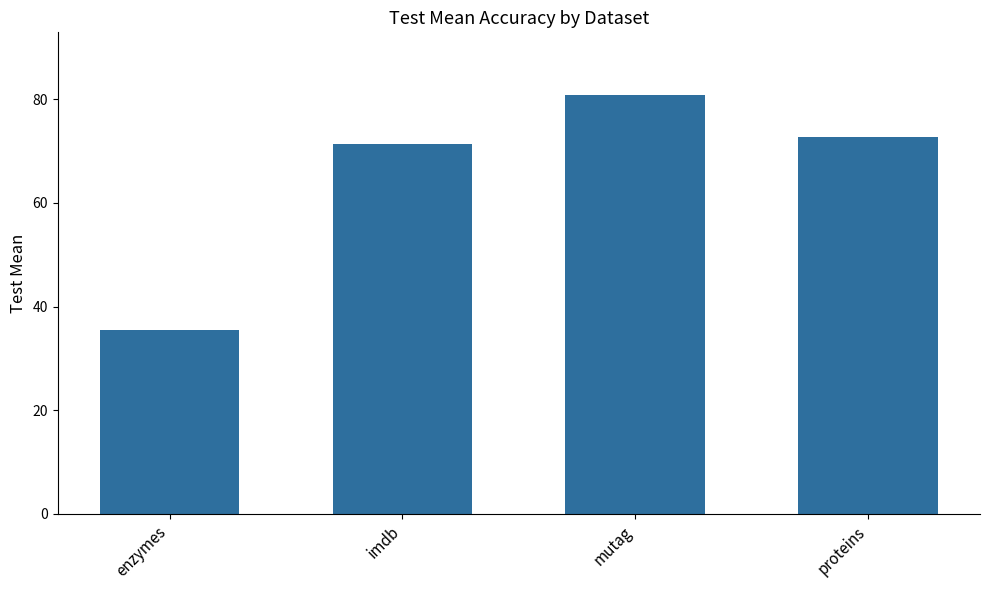

What is the difference between the maximum and minimum values?

45.2